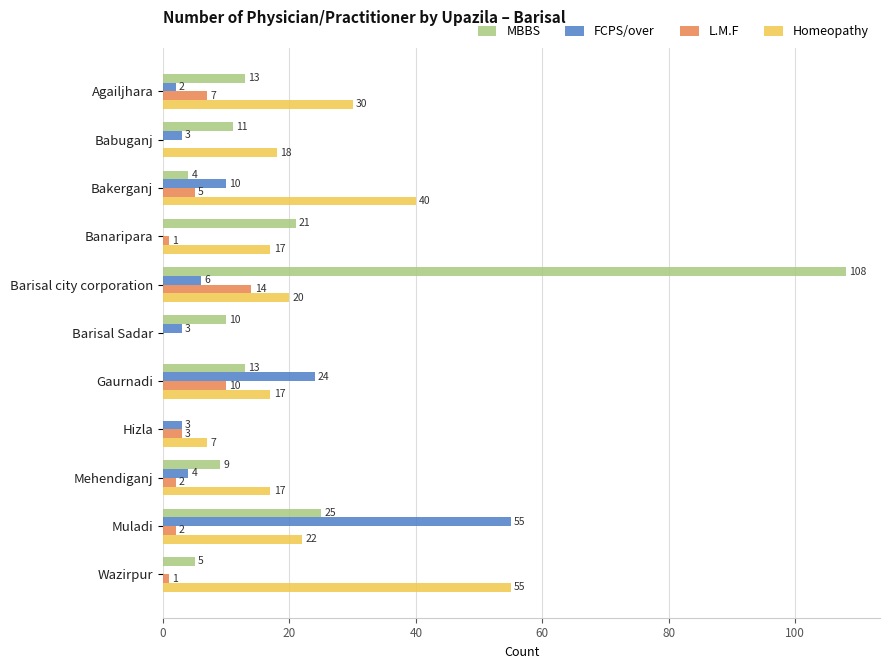

How many data points does each series have?

11